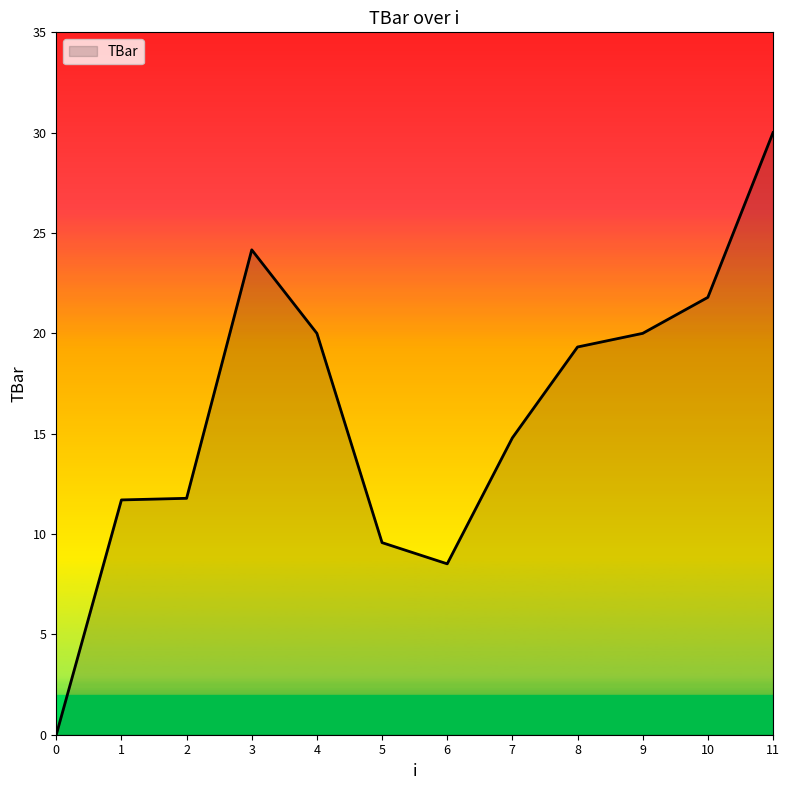

What is the difference between the values at 2 and 9?

8.2